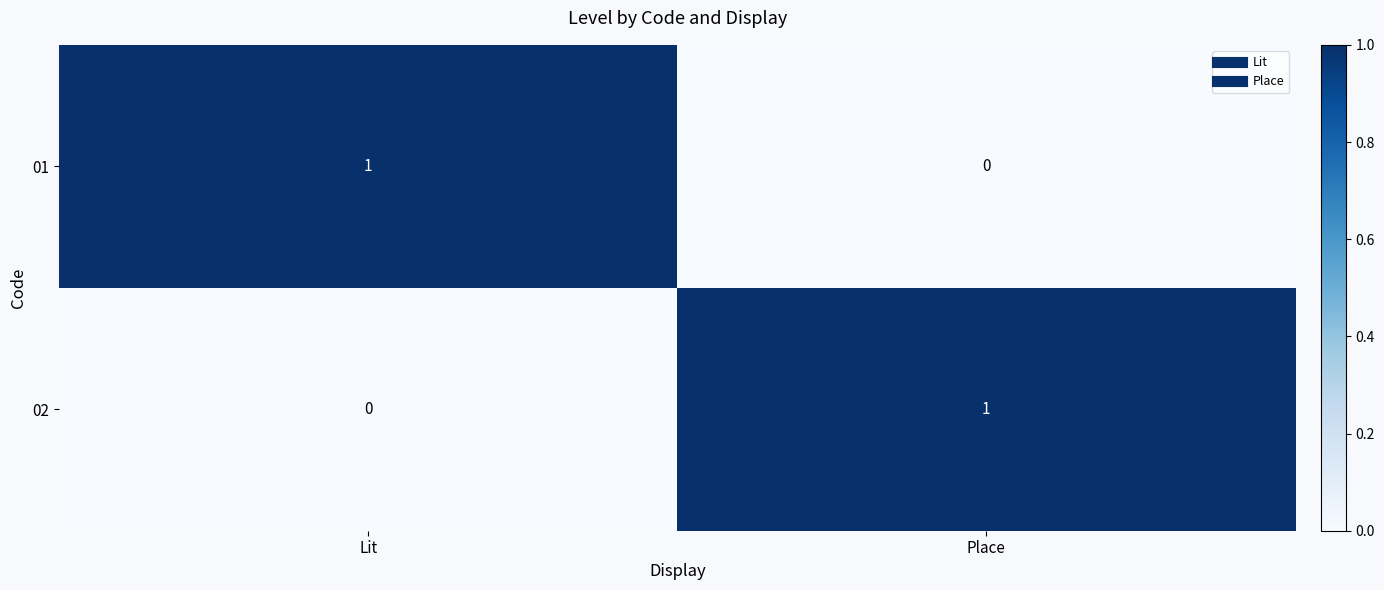

Where is 01 nearest to the value 0?

Place